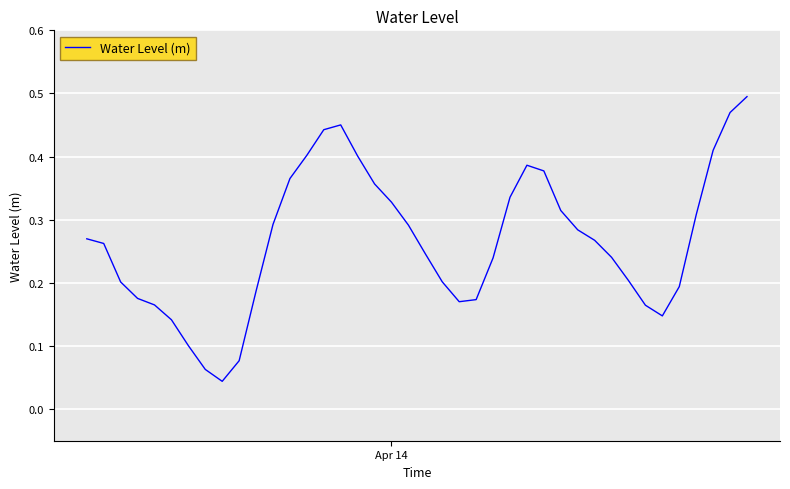

How many distinct data groups are displayed?

1